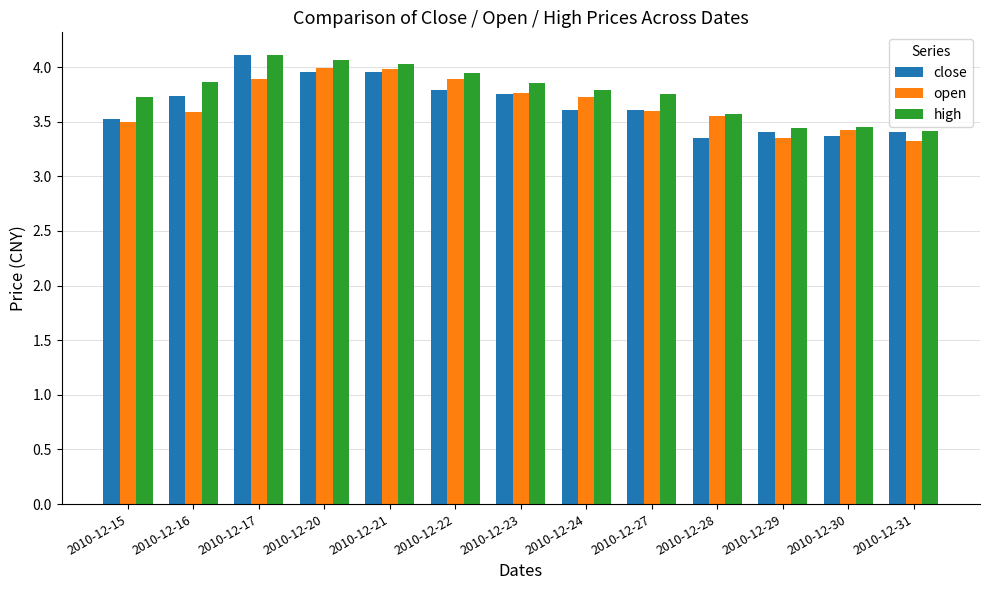

Which series has the largest total across all categories?

high